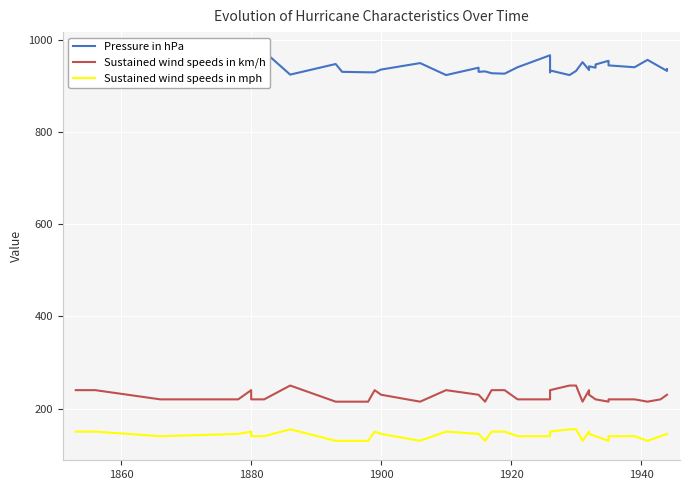

True or false: Sustained wind speeds in mph and Sustained wind speeds in km/h intersect in this chart.

False